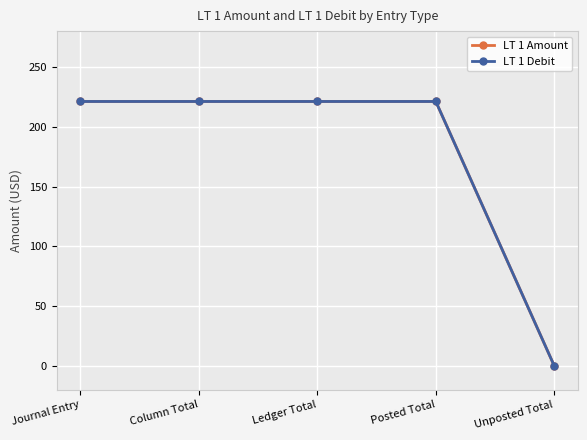

At which label is LT 1 Amount closest to 110?

Unposted Total